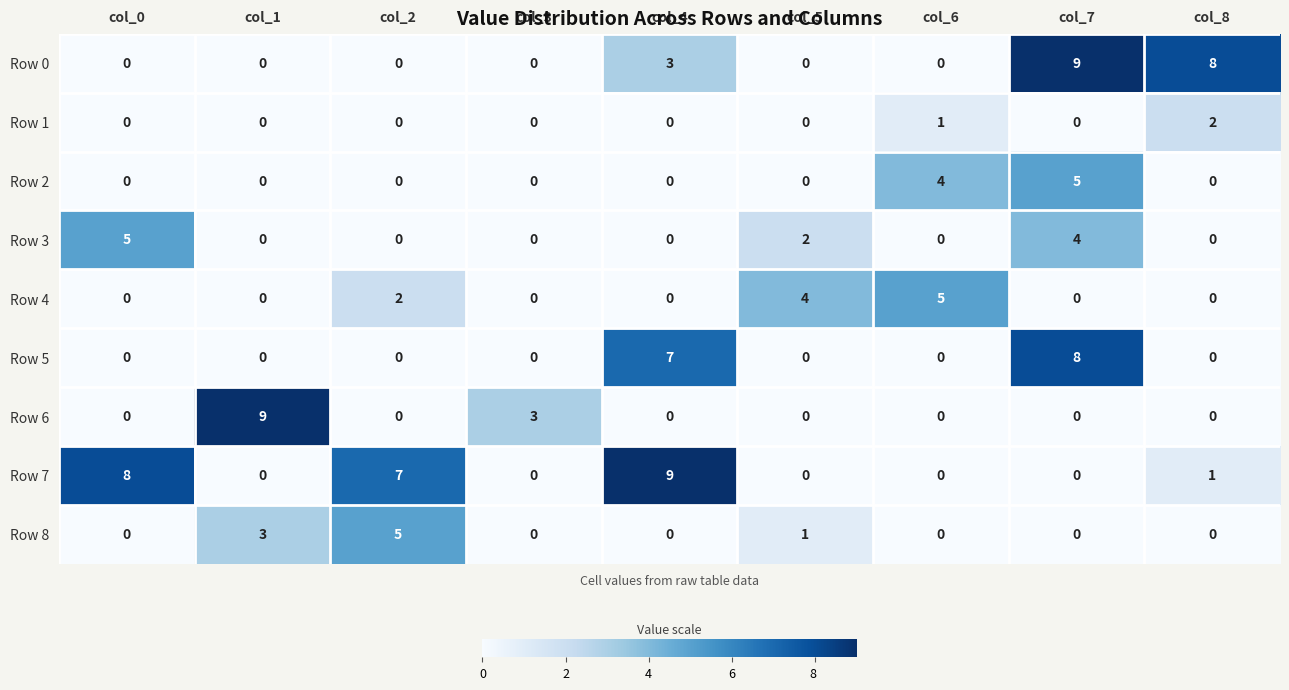

What is the spread (max minus min) of values at col_8?

8